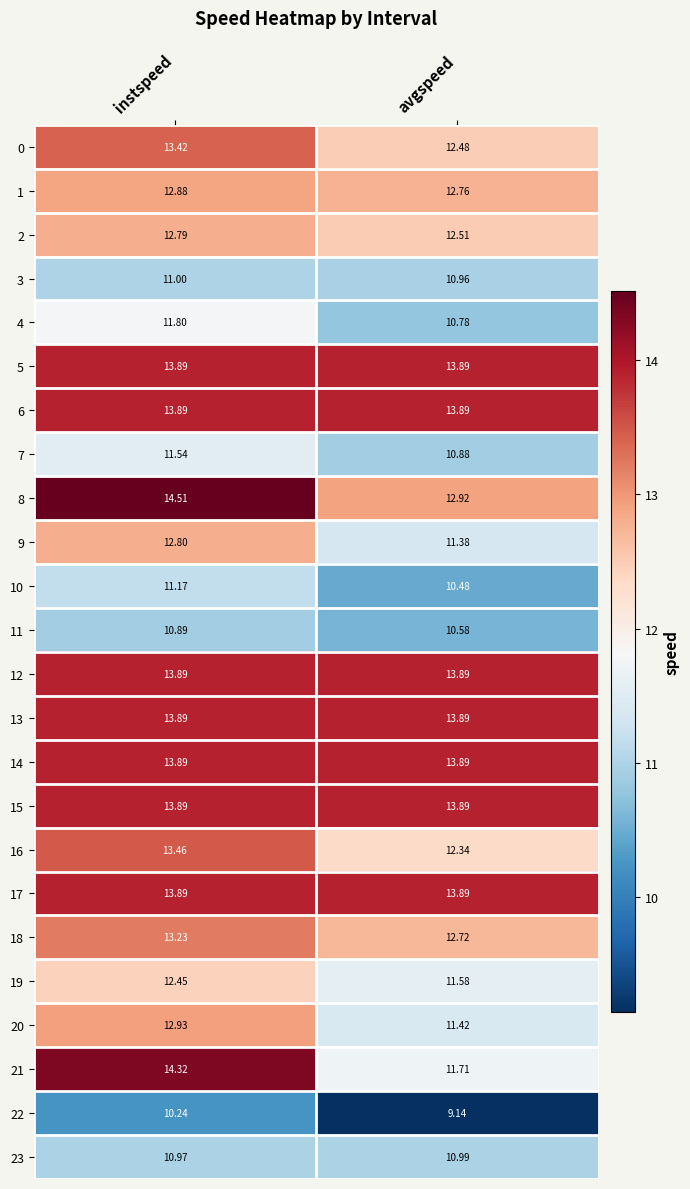

At which label does 21 first exceed 14?

instspeed